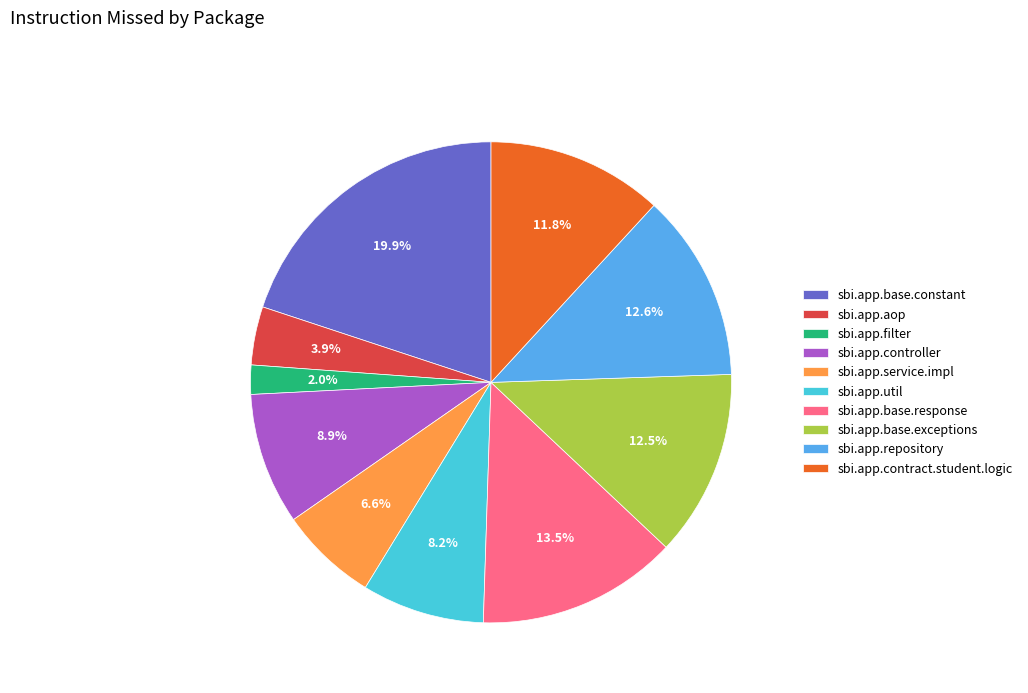

To the nearest percent, what portion does sbi.app.contract.student.logic represent?

12%